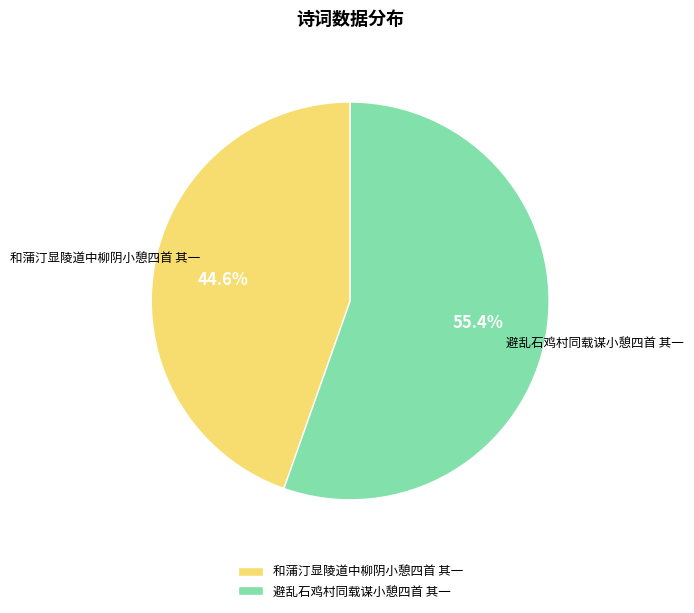

To the nearest percent, what is the difference between the largest and smallest slice percentages?

11%